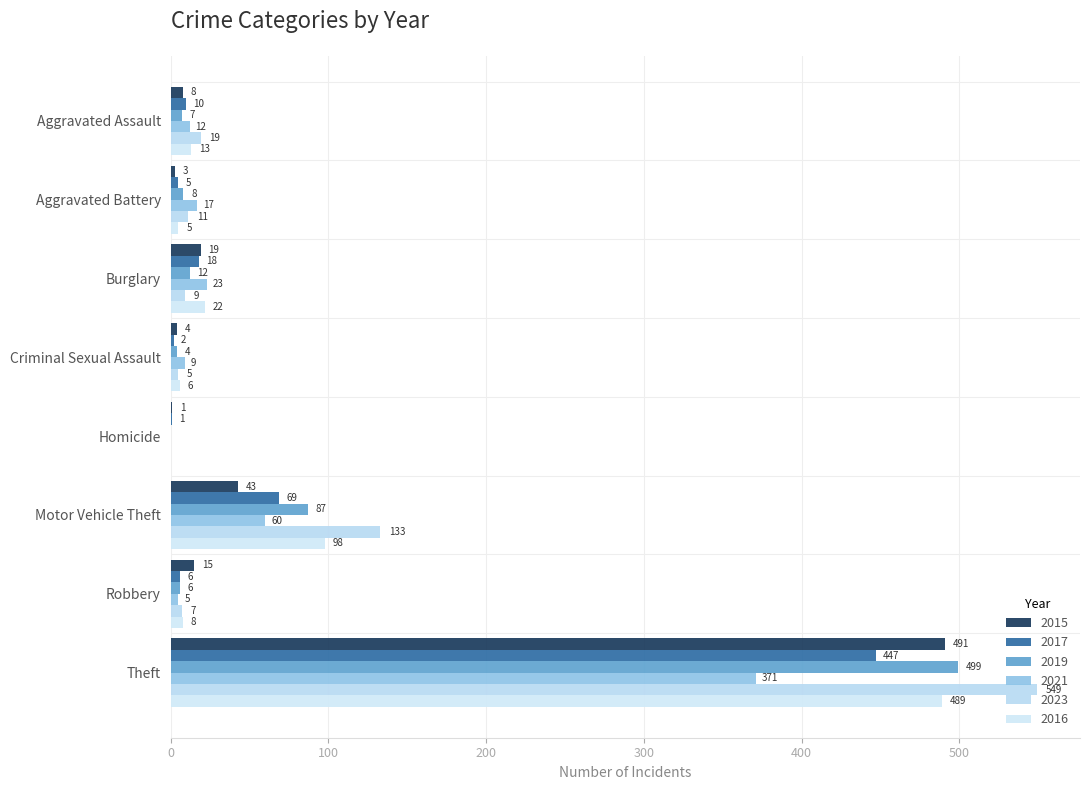

Rank the series at Criminal Sexual Assault from highest to lowest value.

2021, 2016, 2023, 2015, 2019, 2017